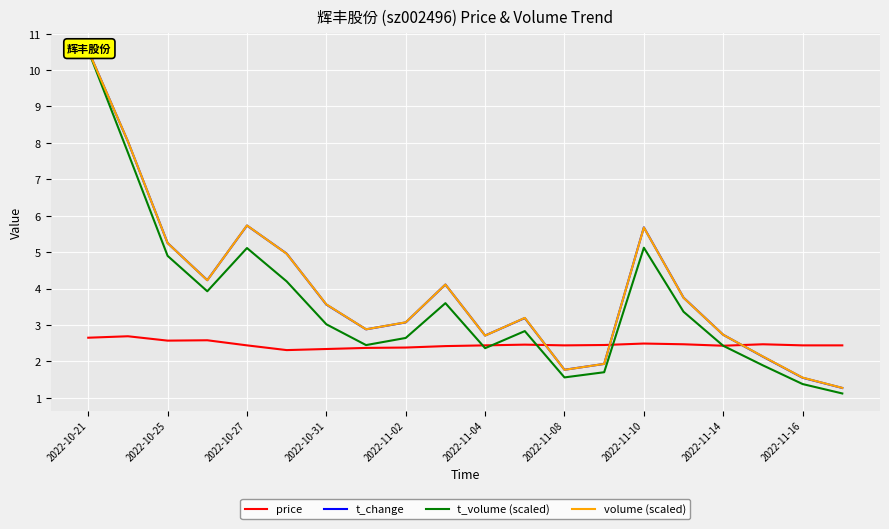

True or false: price has a value of 2.3 at 2022-10-31.

True